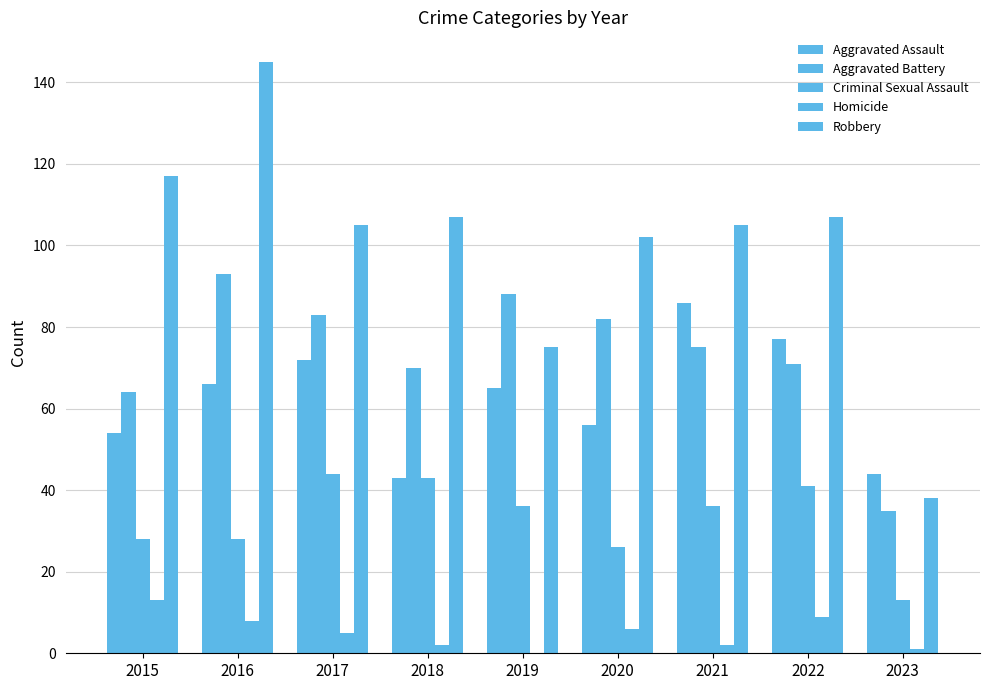

Count the number of data series in this chart.

5